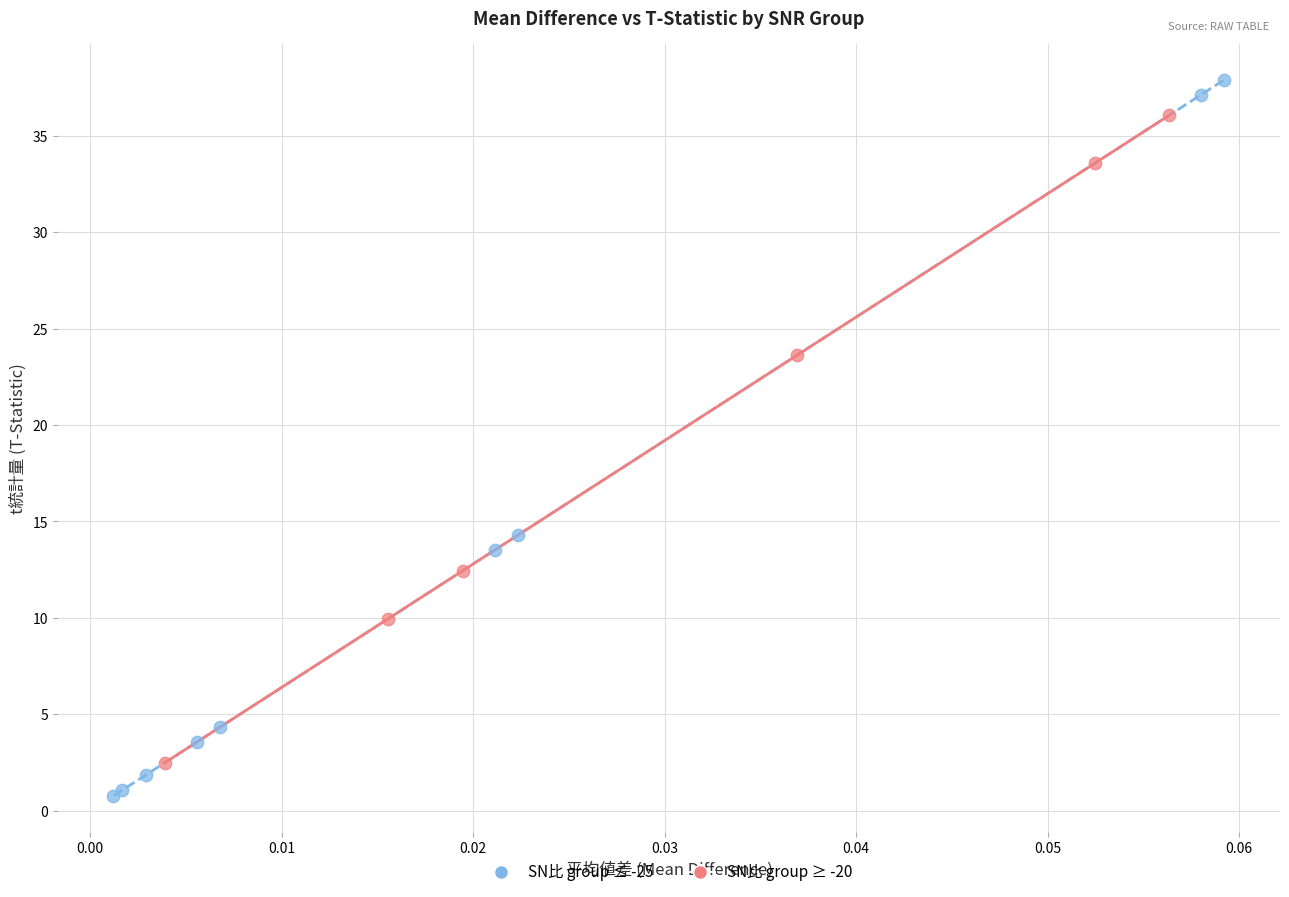

What are all the series names shown in the legend?

SN比 group ≤ -25, SN比 group ≥ -20